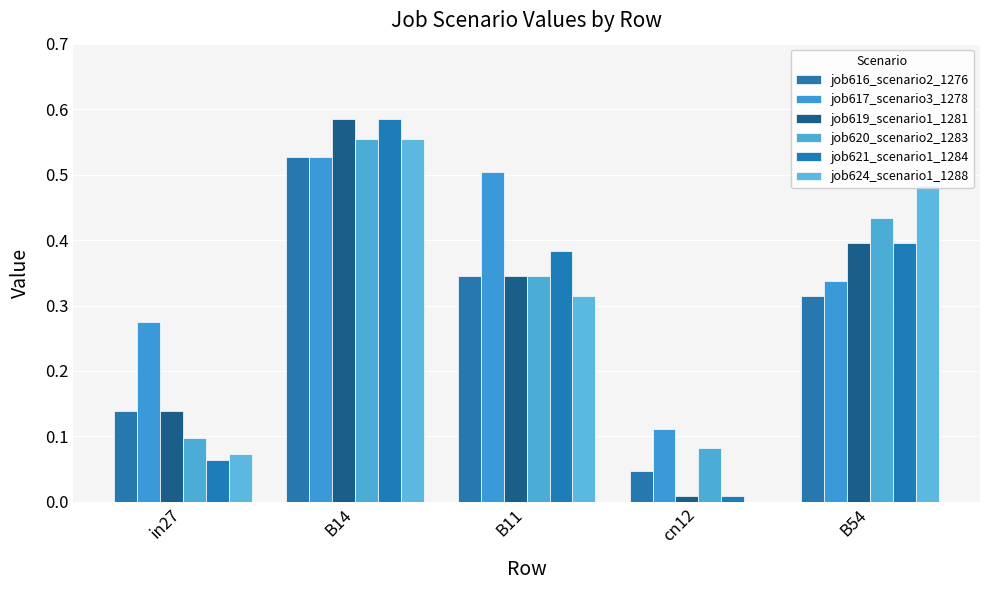

What position from the right is cn12?

2